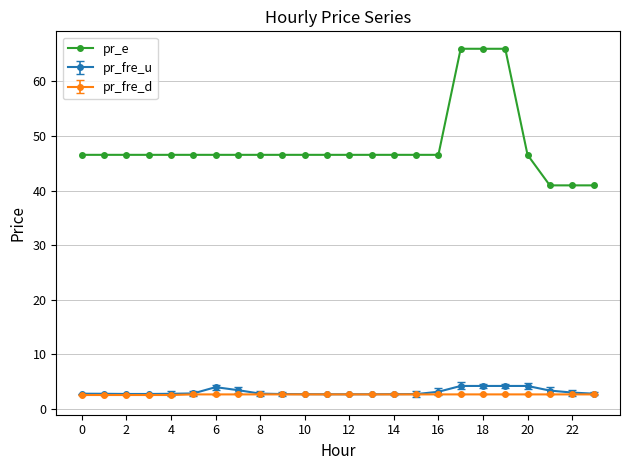

Is this an area chart (filled region under the line)?

No